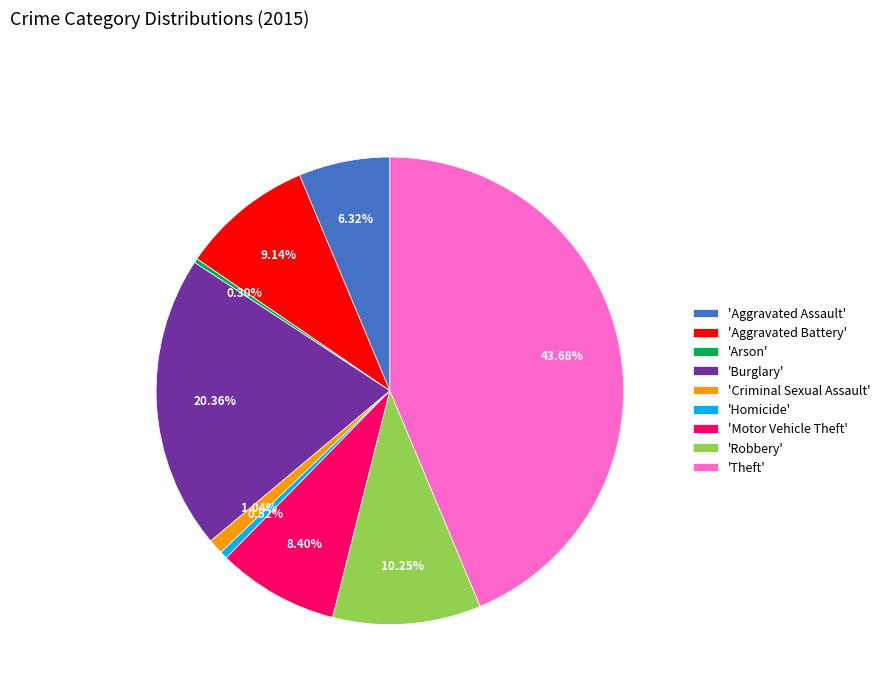

To the nearest percent, what is the difference between the largest and smallest slice percentages?

43%